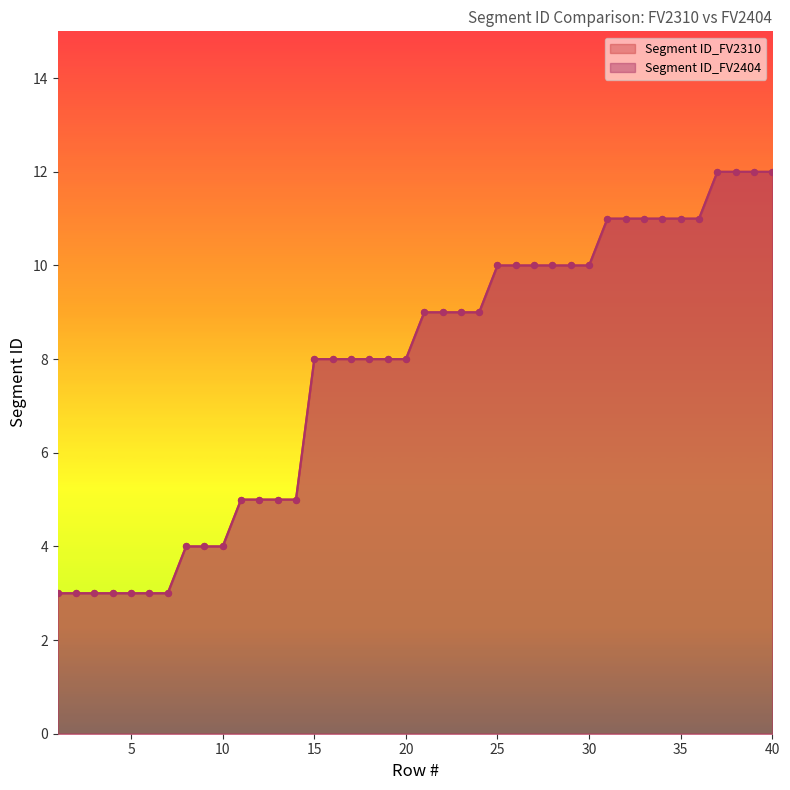

At how many categories does at least one series exceed 6?

26